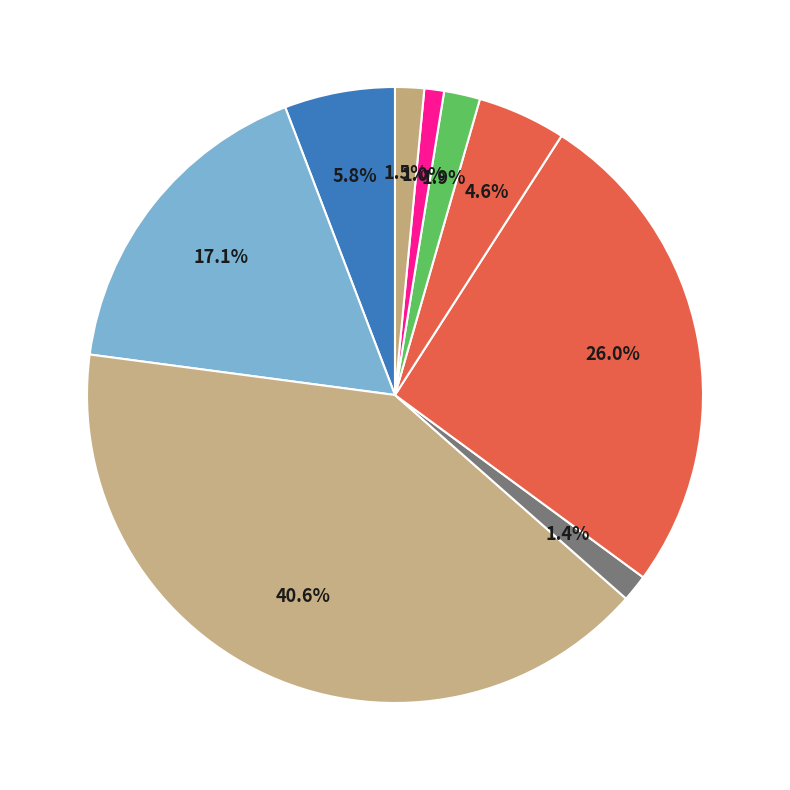

Count the number of slices in the pie.

9